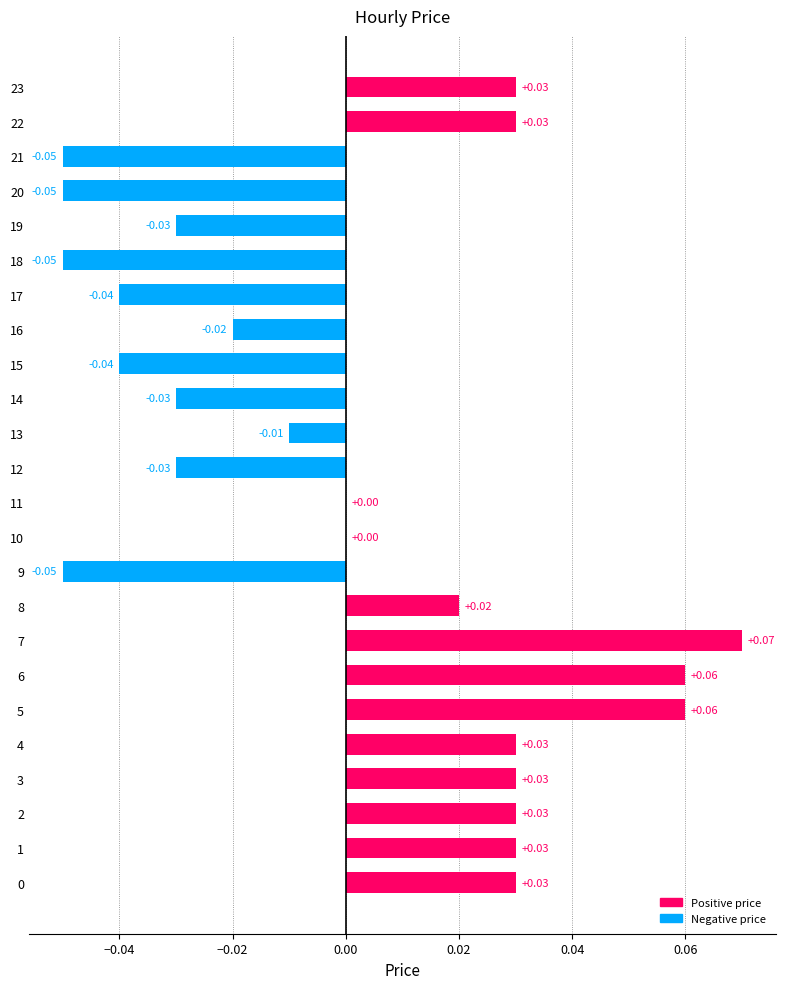

Between 14 and 20, which is larger?

14